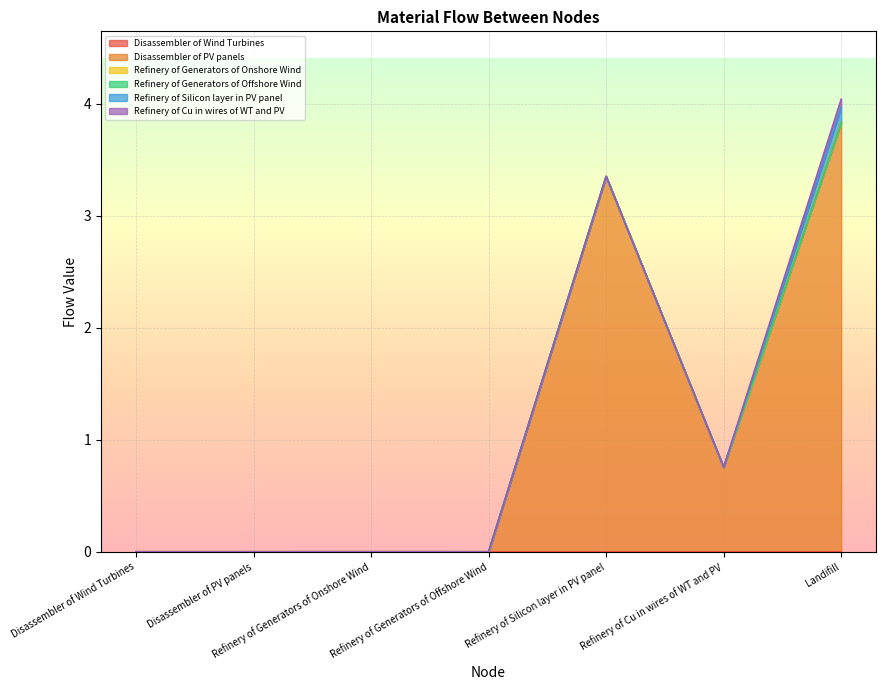

True or false: Refinery of Generators of Offshore Wind has a value of 0.0 at Disassembler of PV panels.

False